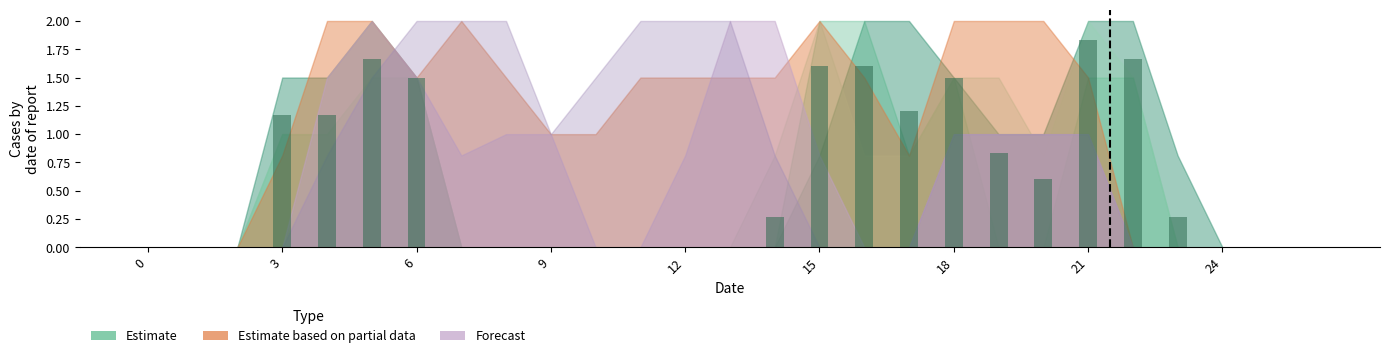

Does the chart contain stacked bars?

No